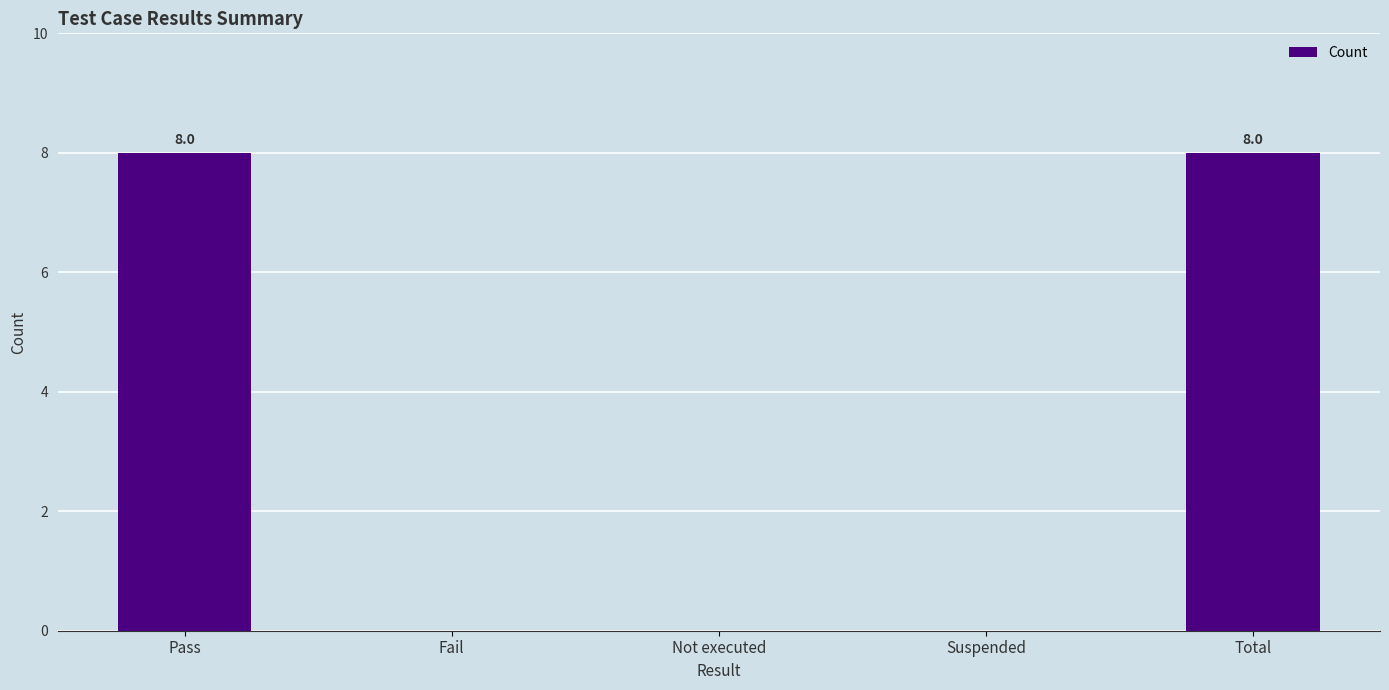

Reading left to right, transcribe all the data shown in this chart.

Pass=8	Fail=0	Not executed=0	Suspended=0	Total=8